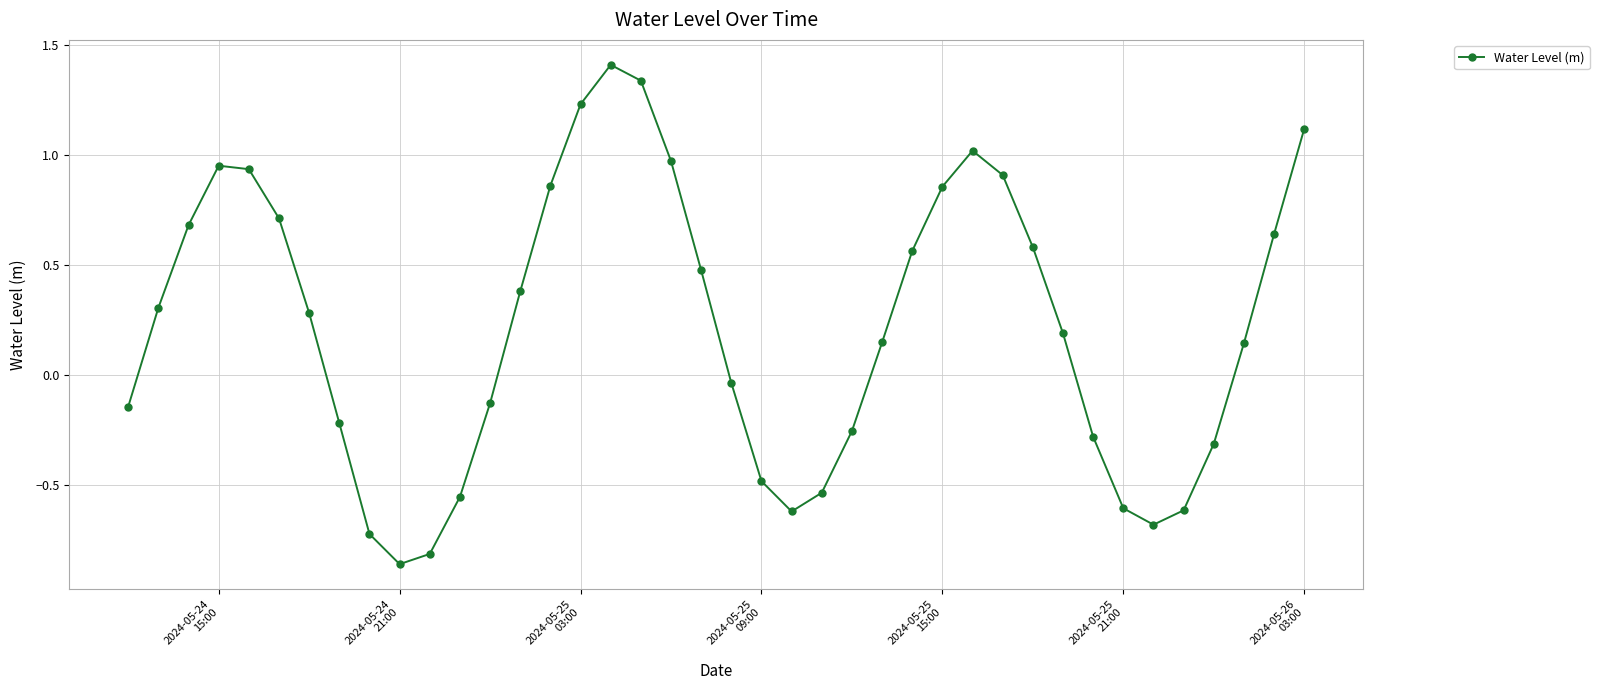

What is the sum of all values?

8.8